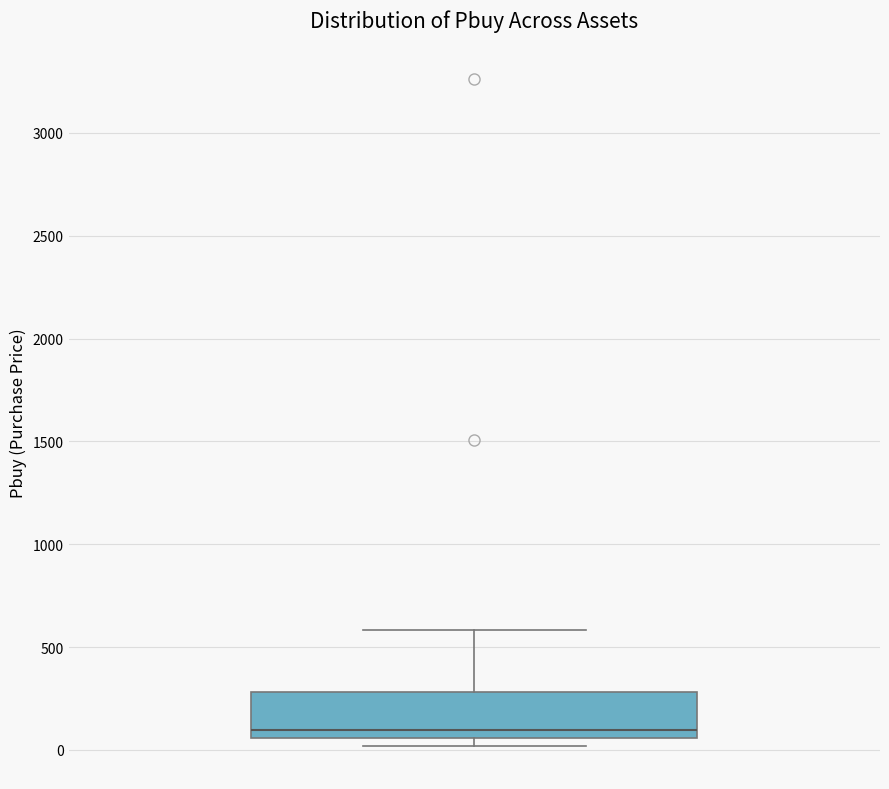

Where does the upper whisker of the box end on the y-axis? The values are not printed on the chart, so give them approximately, as read against the axis.

600